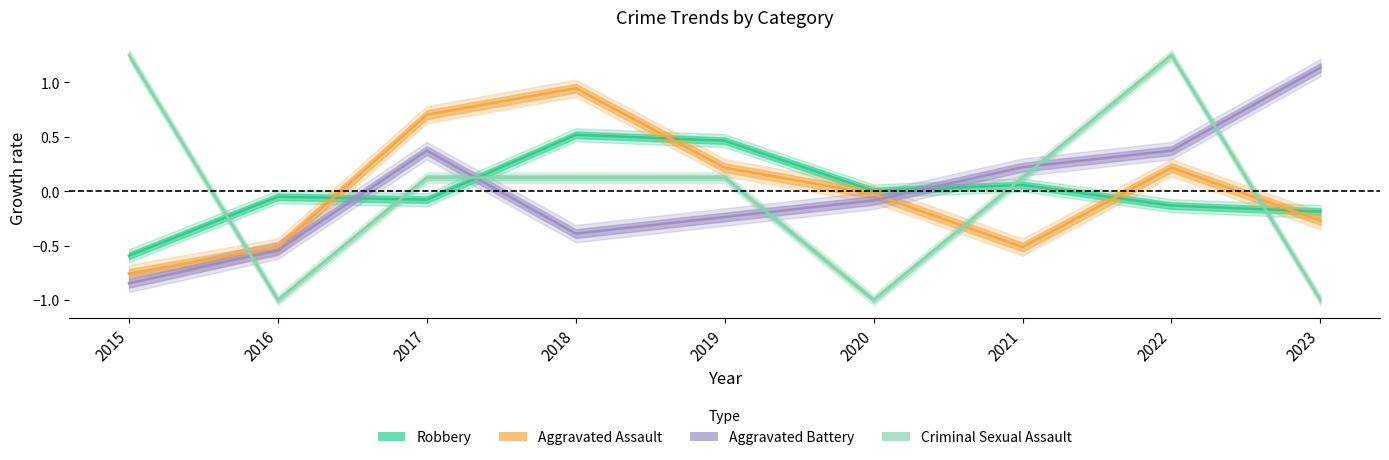

Between which two adjacent categories do Criminal Sexual Assault and Aggravated Battery first intersect?

2015 and 2016